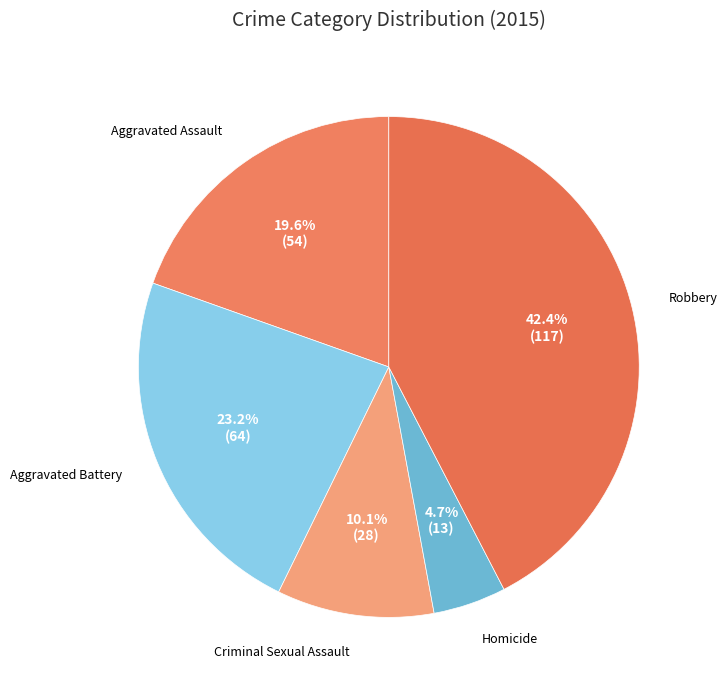

To the nearest percent, what is the average slice percentage?

20%